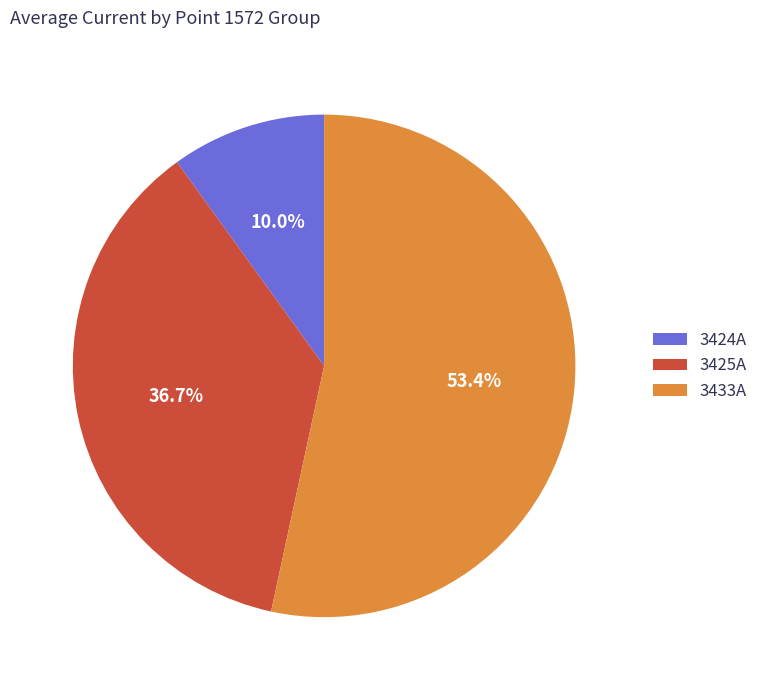

To the nearest percent, what portion does 3425A represent?

37%